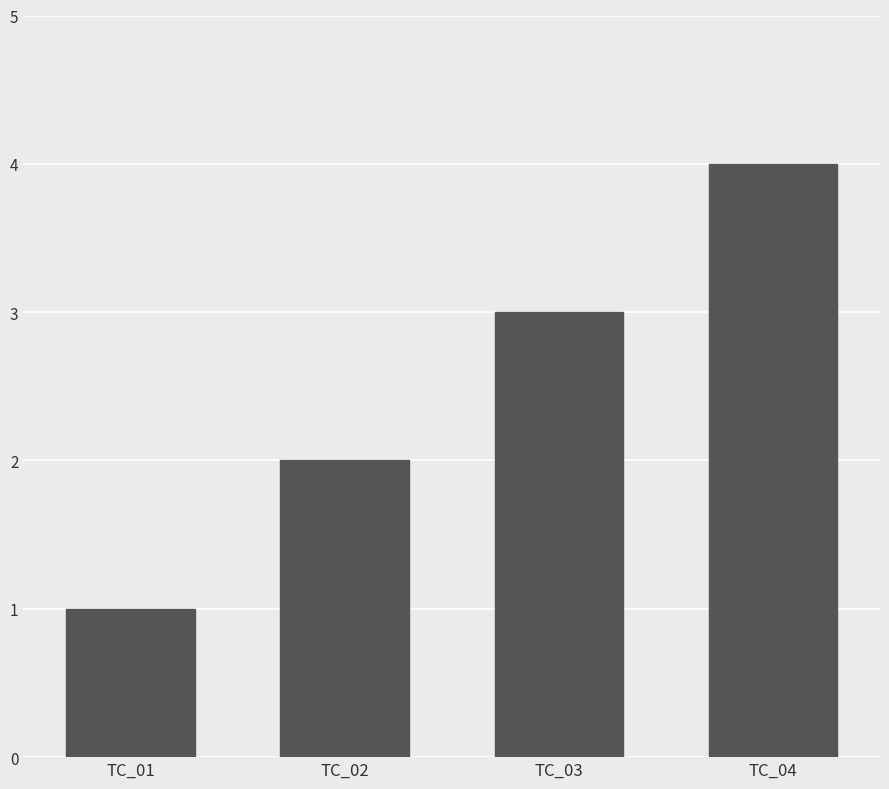

Does the chart contain stacked bars?

No